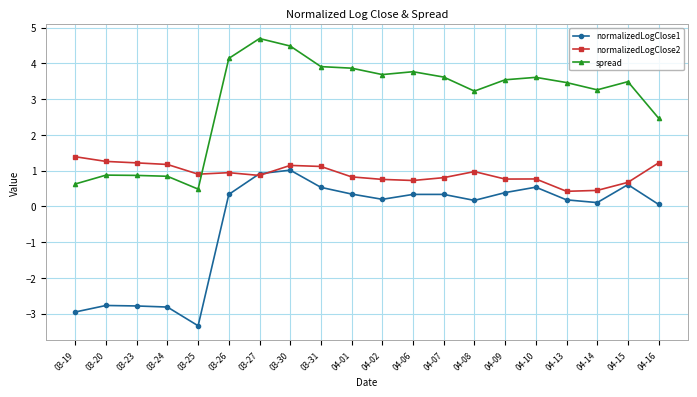

What is the difference between the normalizedLogClose1 values at 04-06 and 03-31?

0.2